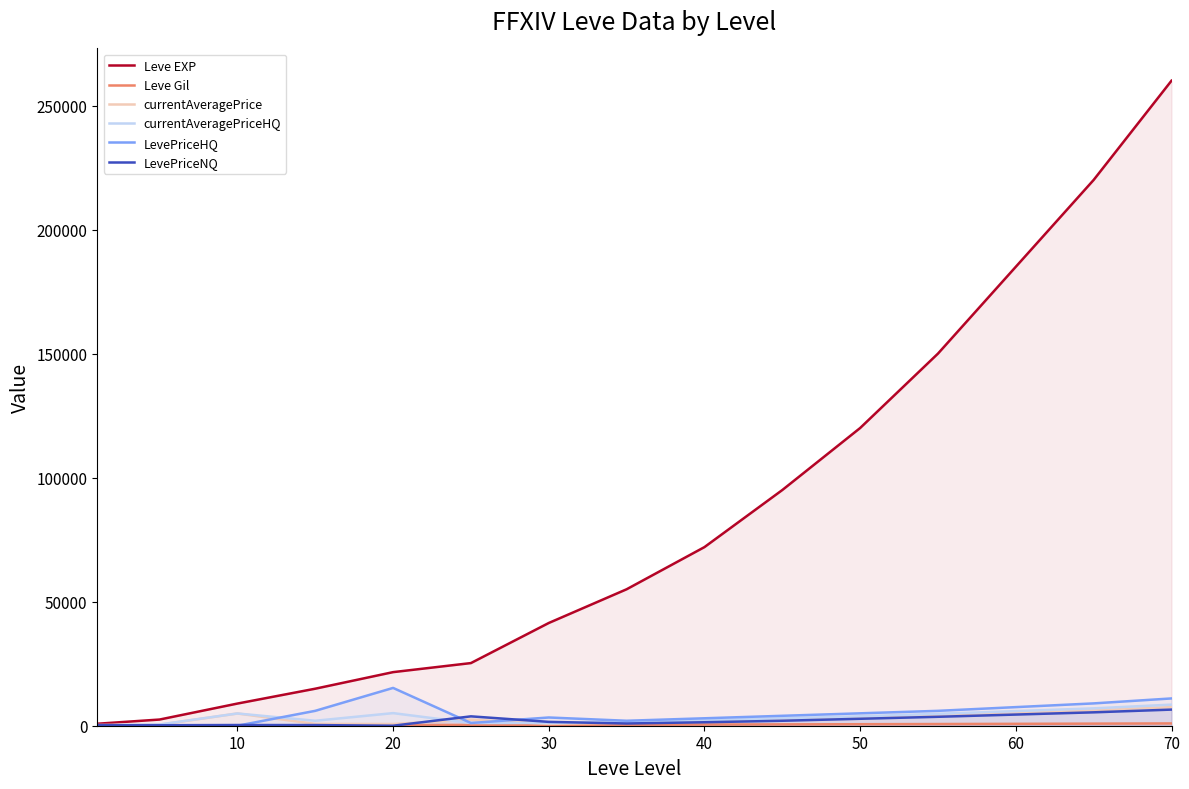

Which series has the largest range (max minus min)?

Leve EXP